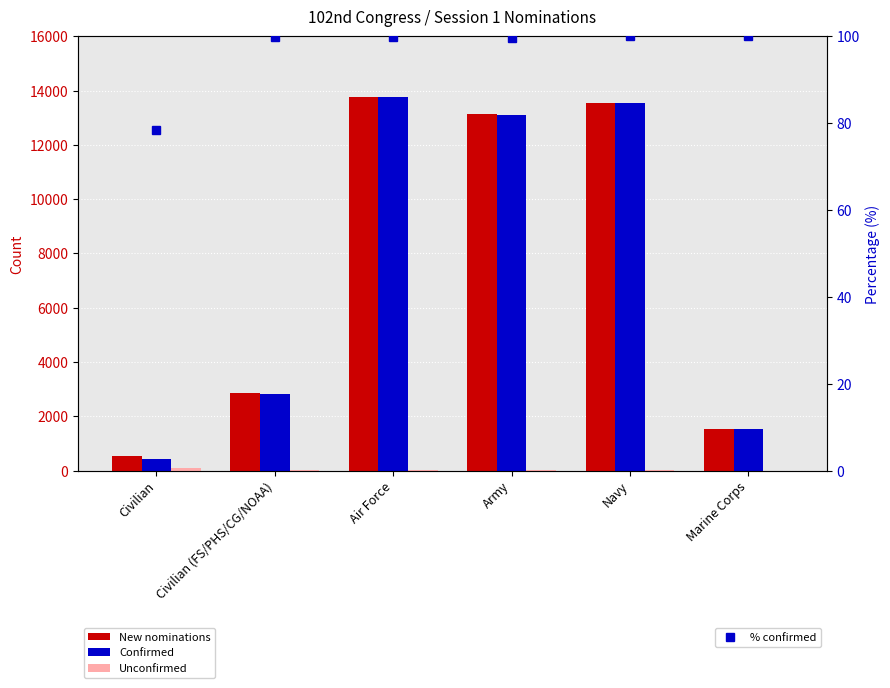

What are all the series names shown in the legend?

New nominations, Confirmed, Unconfirmed, % confirmed